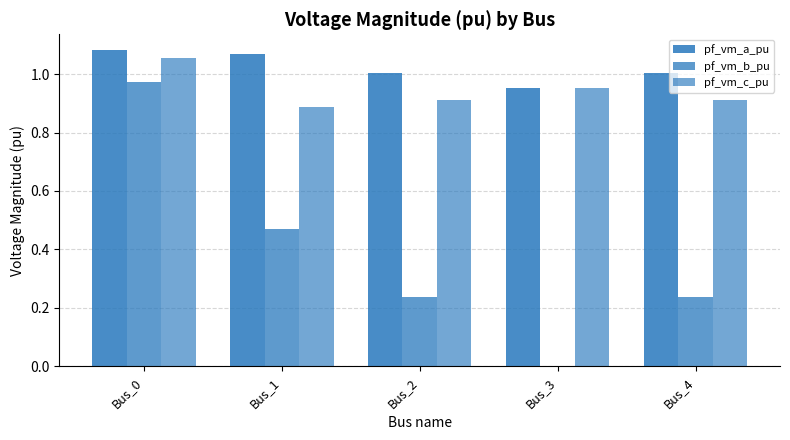

Are the bars grouped side by side (vs. stacked)?

Yes